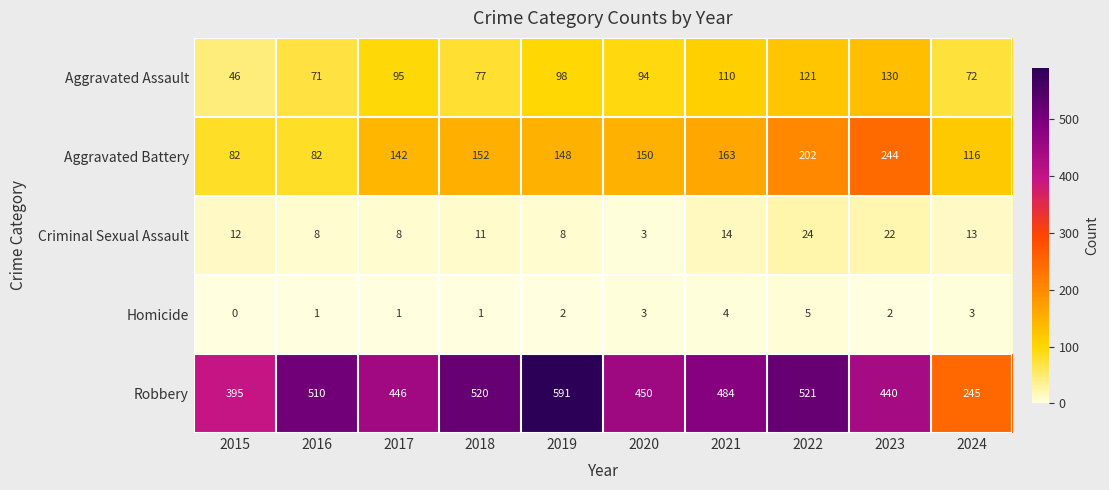

Between 2021 and 2022, which series saw the biggest shift?

Aggravated Battery